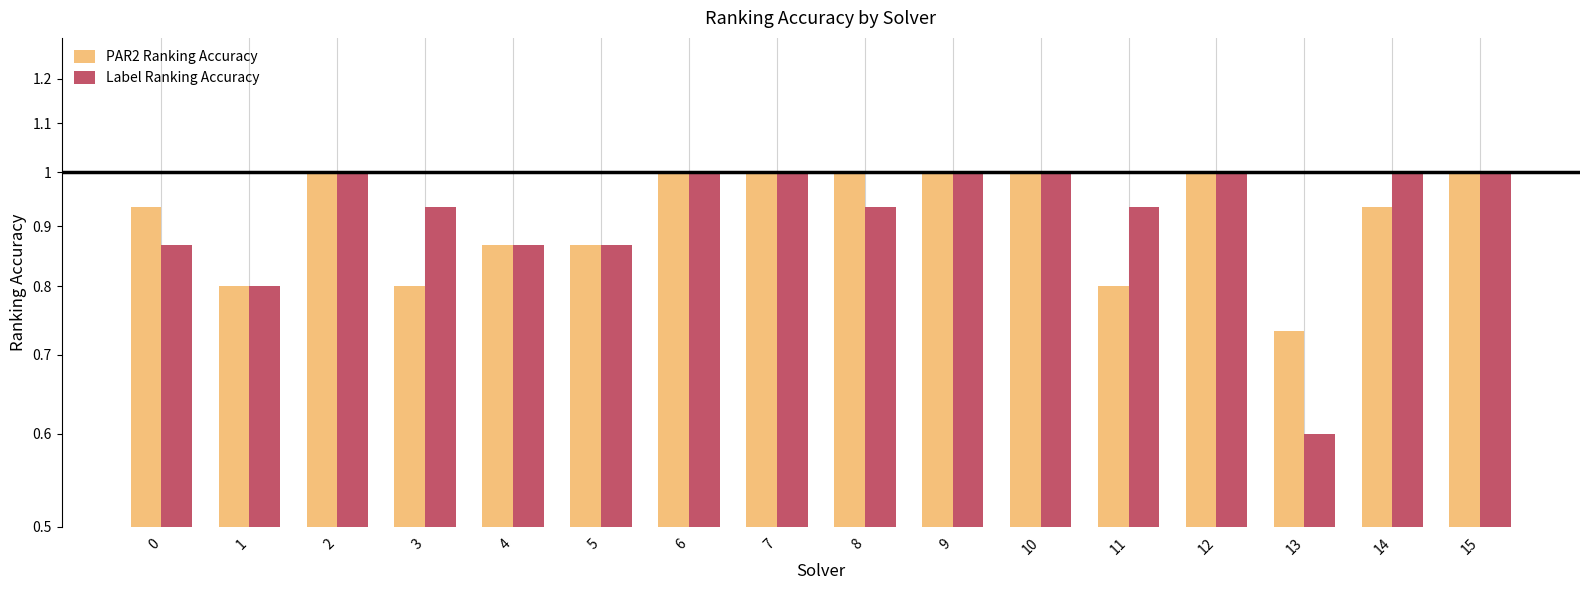

What is the value of the Label Ranking Accuracy bar at the 12th from the left?

0.9